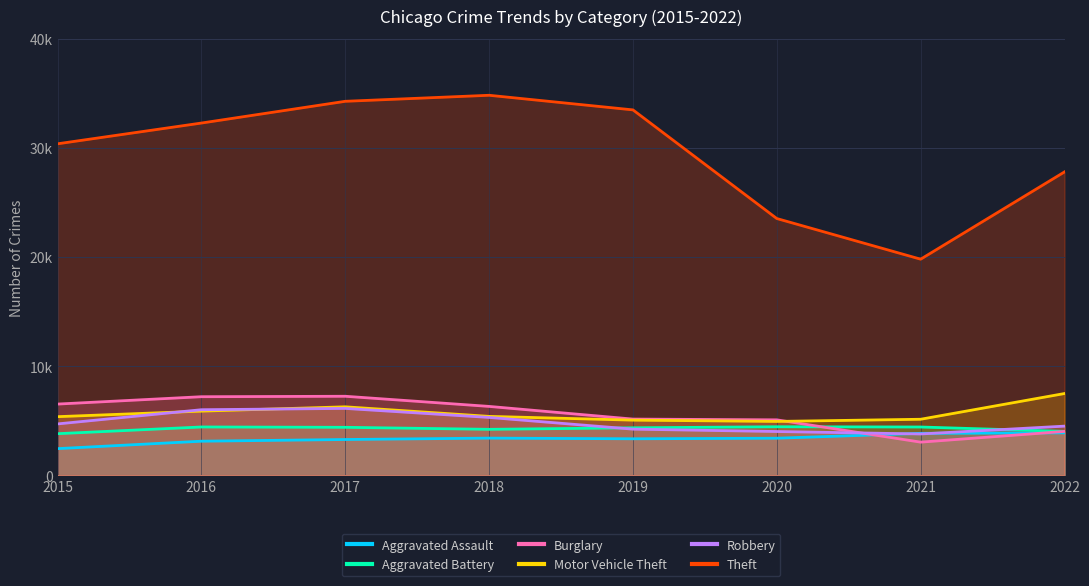

Rank the series by their maximum value, from lowest to highest.

Aggravated Assault, Aggravated Battery, Robbery, Burglary, Motor Vehicle Theft, Theft